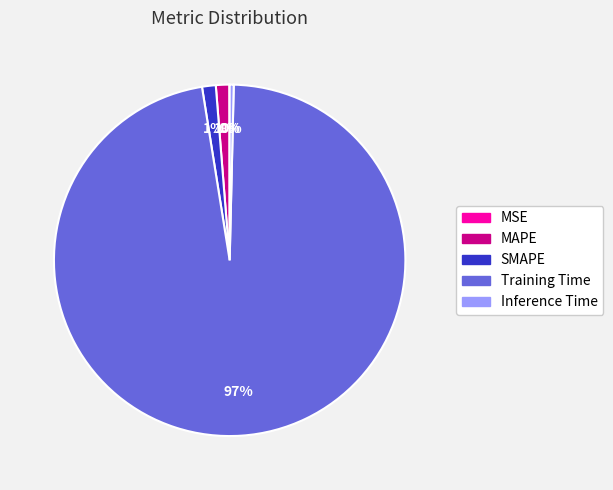

Which slice is the largest?

Training Time